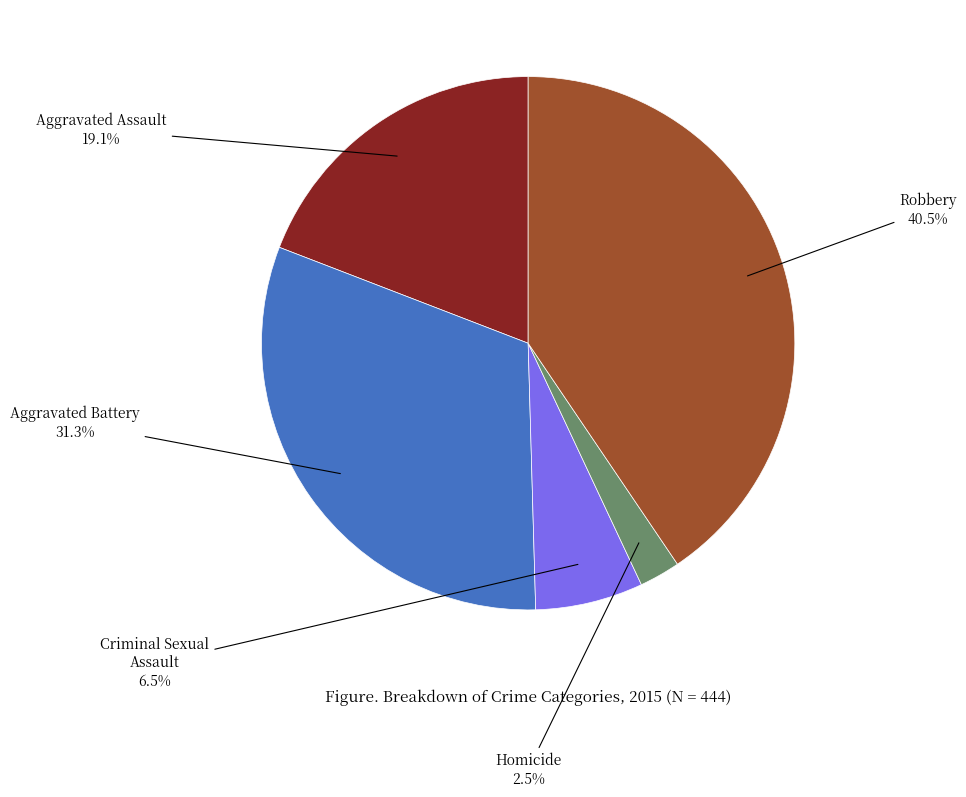

What portion of the pie excludes Homicide?

97.5%